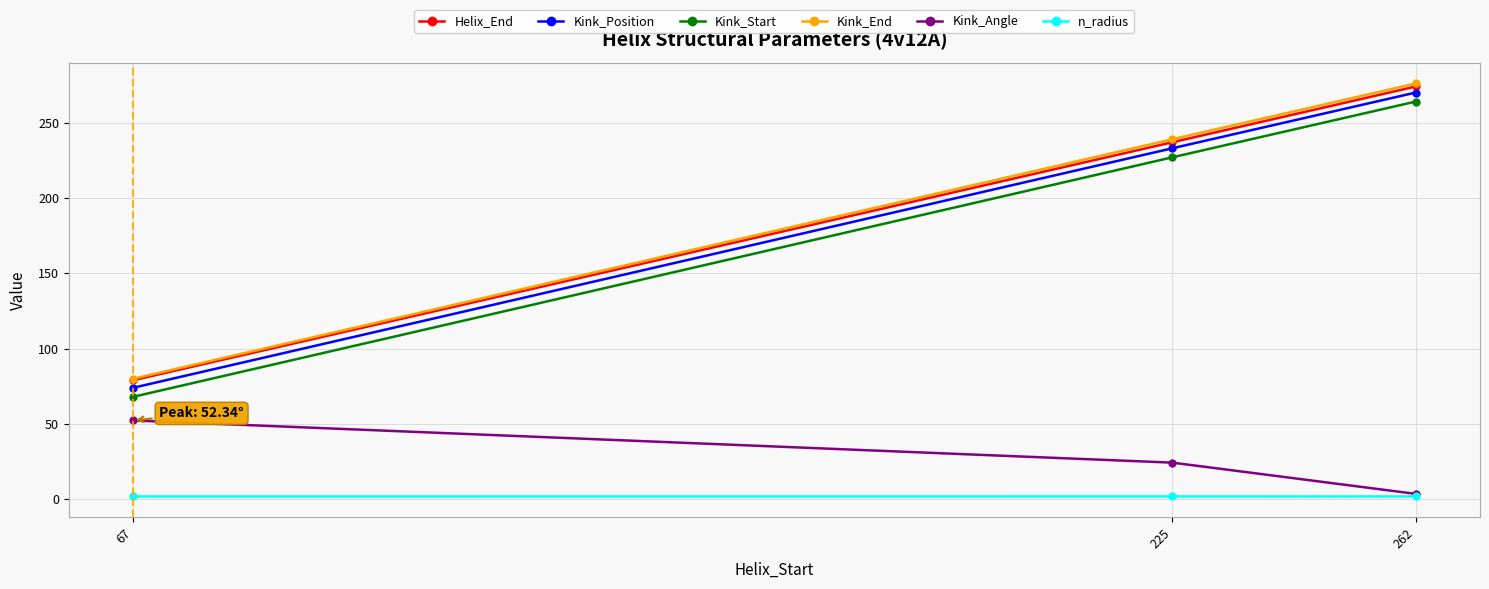

At which category is the sum across all series the highest?

262